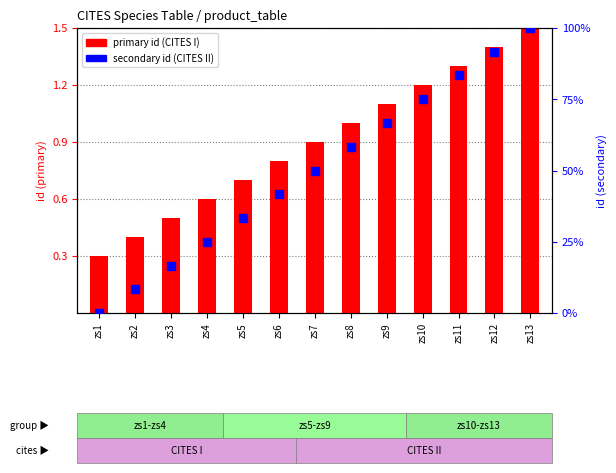

Which series contains the highest Y value?

secondary id (CITES II)